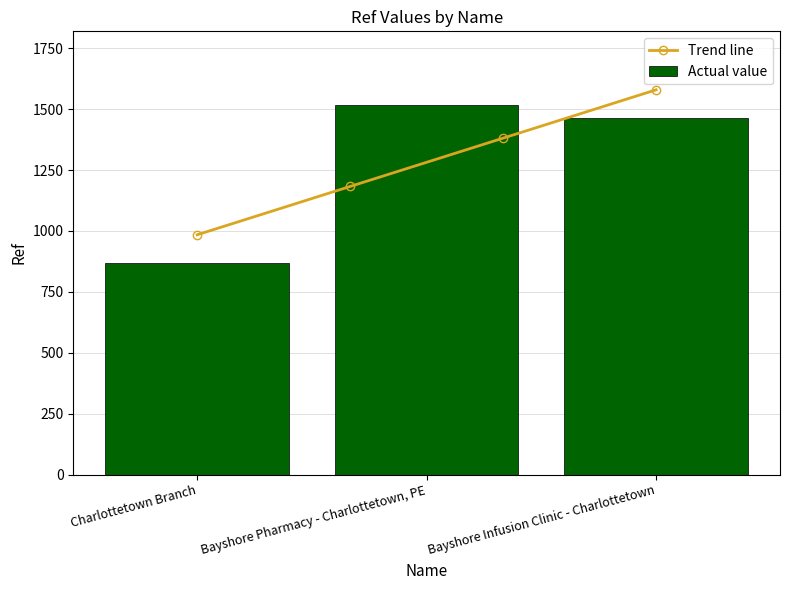

Is it true that the value at Bayshore Pharmacy - Charlottetown, PE is 2544?

False